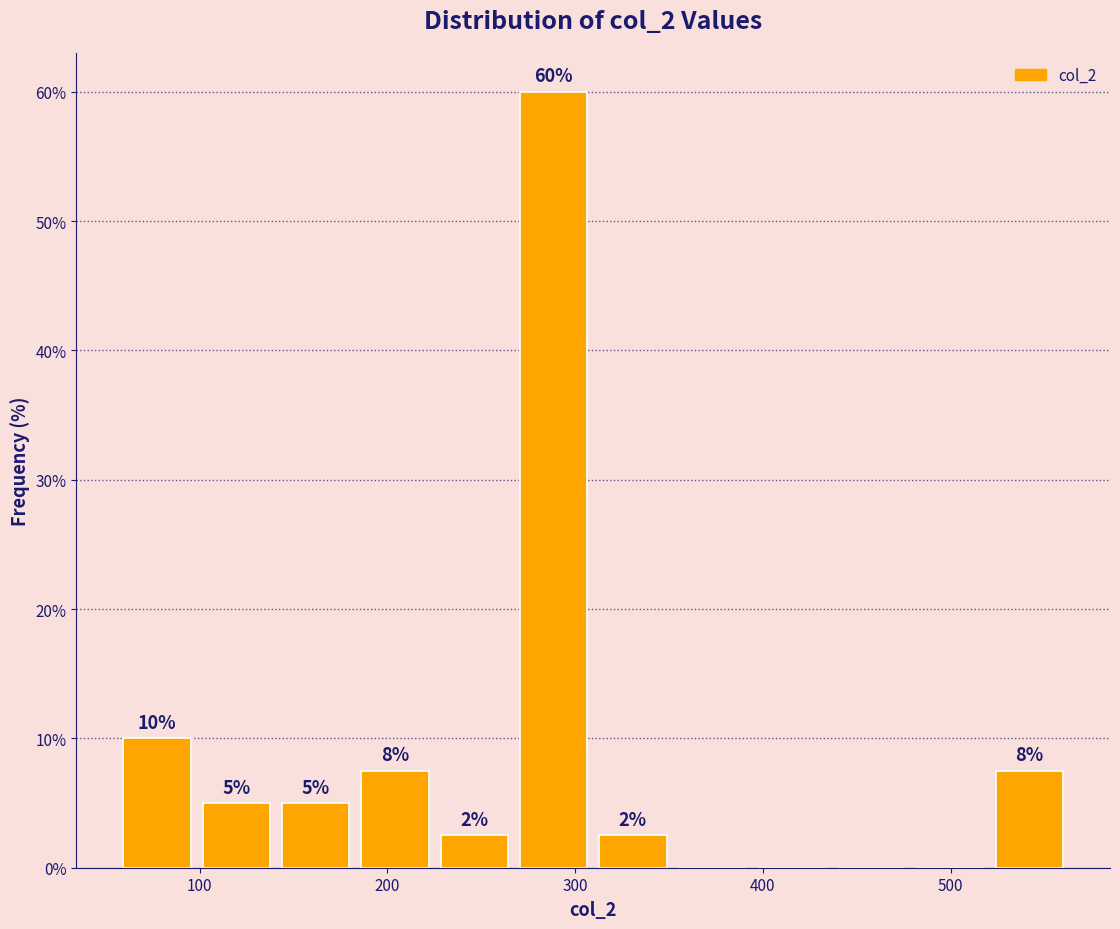

Which range on the x-axis has the tallest bar?

270 to 310